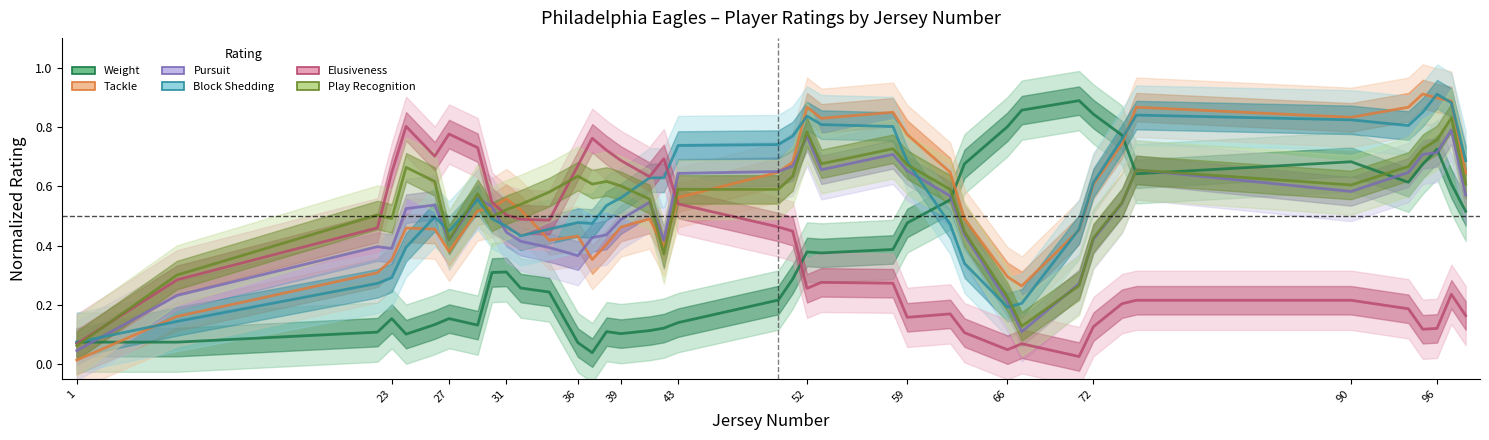

What is the minimum value for Block Shedding?

0.1